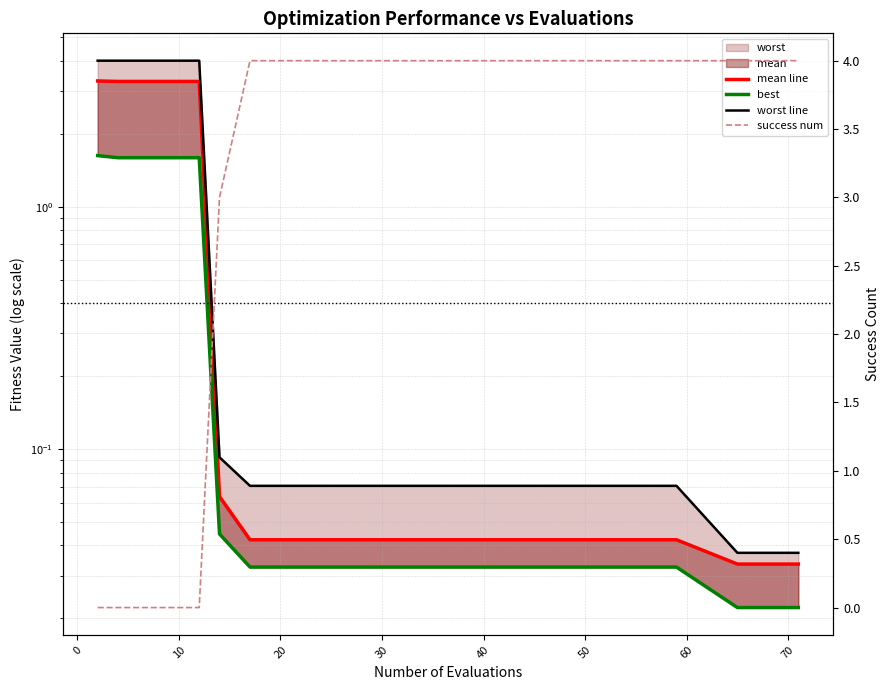

What is the label of the 5th point from the left?

10